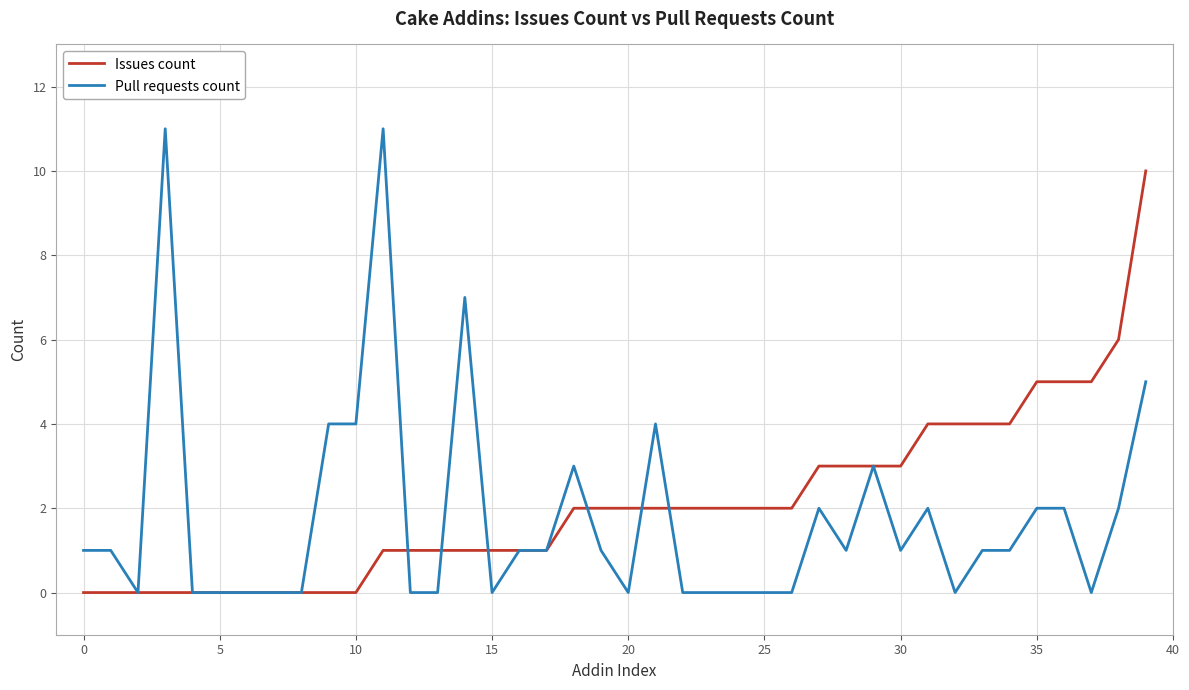

Count the Issues count values in the range 0 to 3.

31